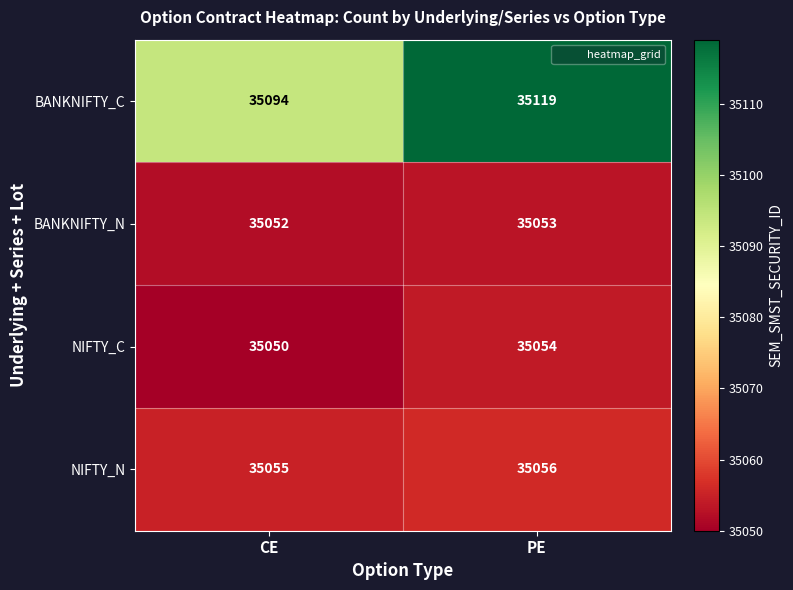

What is the difference between the BANKNIFTY_C values at PE and CE?

25